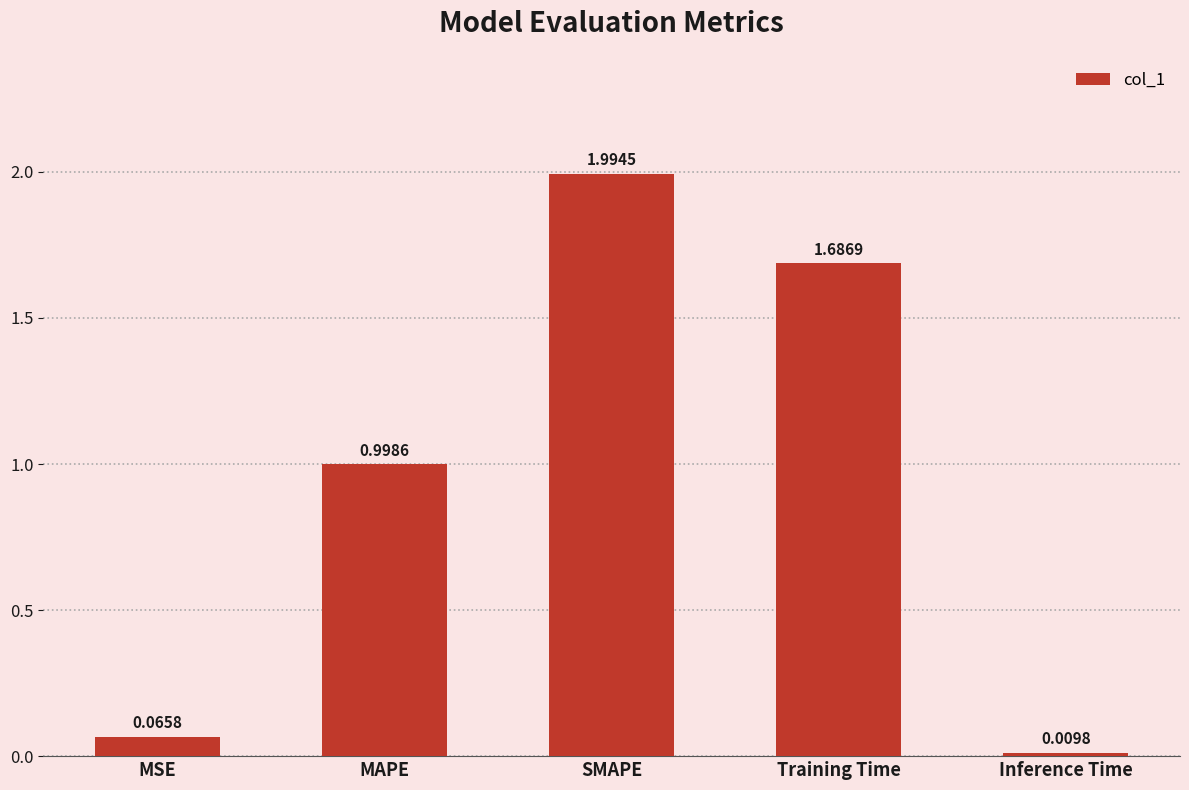

Rank the categories by value from lowest to highest.

Inference Time, MSE, MAPE, Training Time, SMAPE